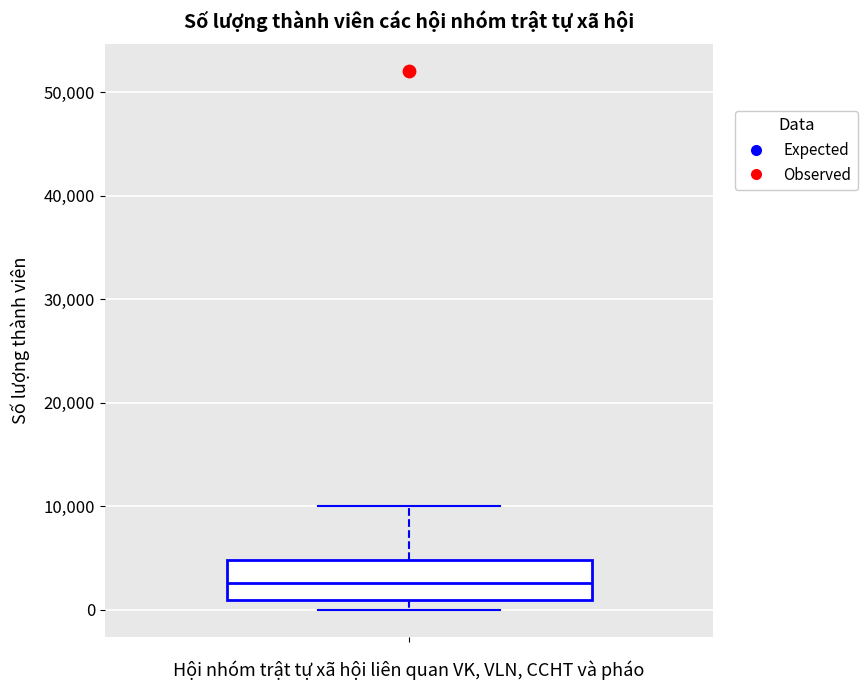

Transcribe this box plot: give where the median line is, the range the box spans, and where the two whiskers end, as read against the y-axis. The values are not printed on the chart, so give them approximately, as read against the axis.

median 3000, box 1000 to 5000, whiskers 0 to 10000